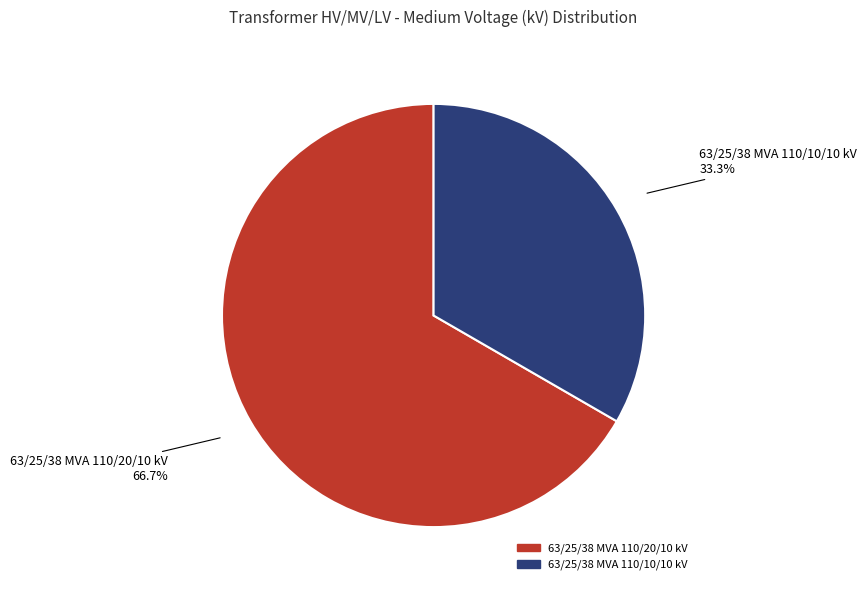

True or false: 63/25/38 MVA 110/10/10 kV accounts for 42% of the total.

False